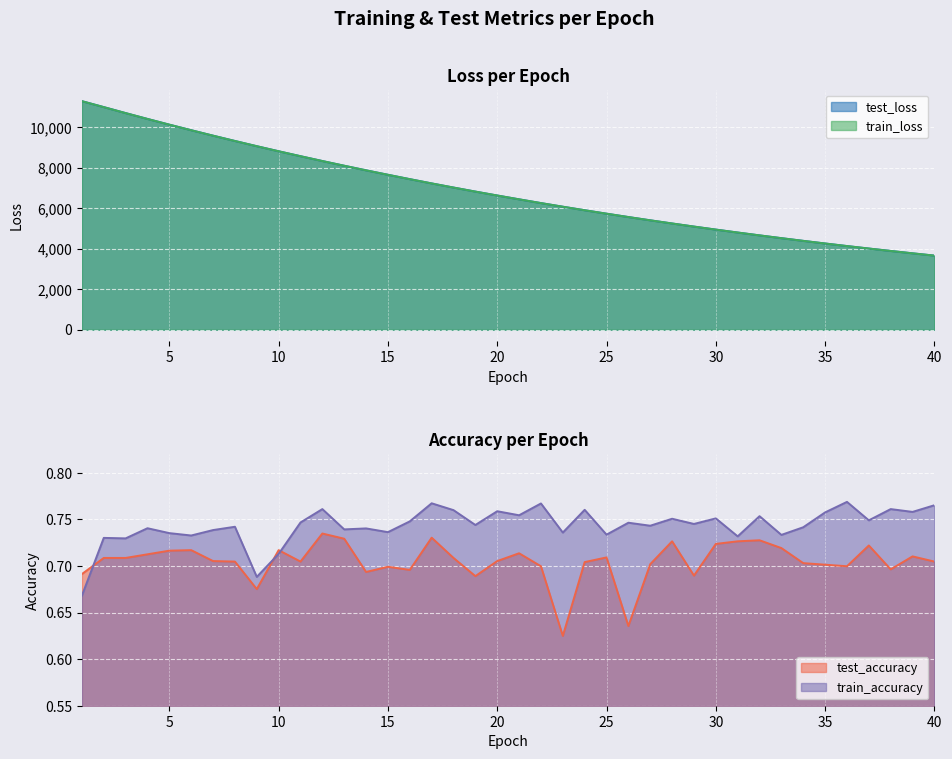

At which category does test_accuracy reach its first local peak?

6